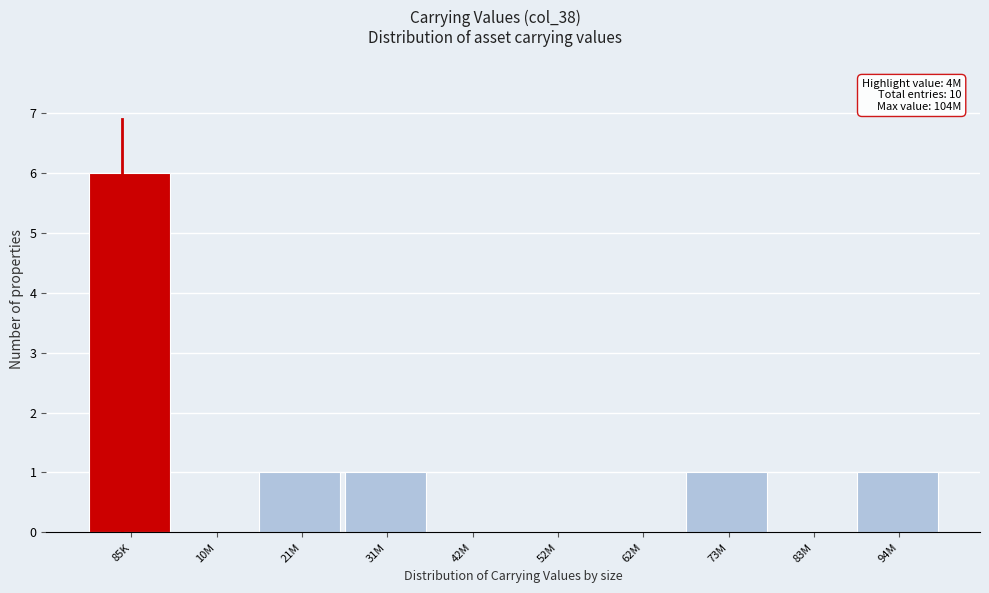

Reading left to right, transcribe all the data shown in this chart.

85K=6	10M=0	21M=1	31M=1	42M=0	52M=0	62M=0	73M=1	83M=0	94M=1